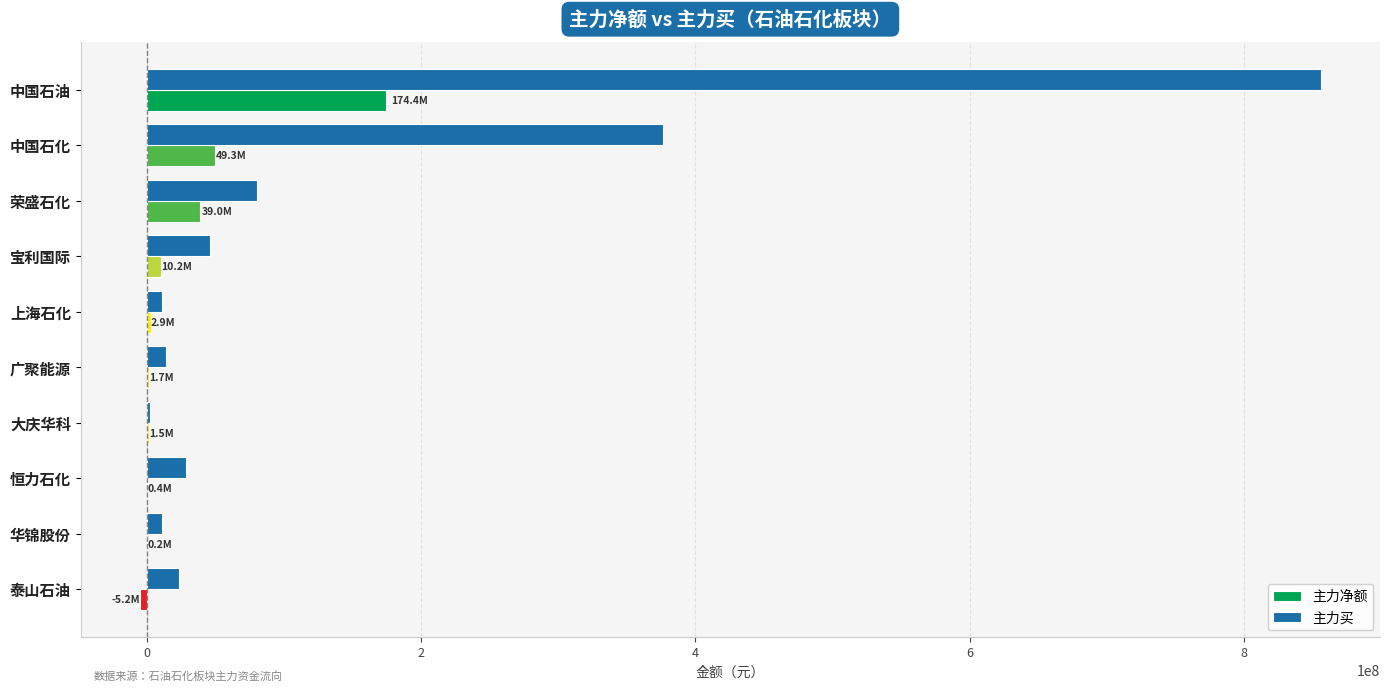

What is the highest value of the 主力买 series?

856121692